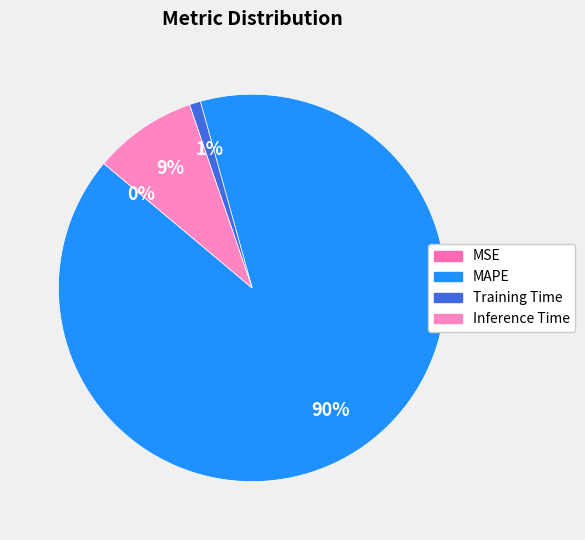

What is the majority slice?

MAPE